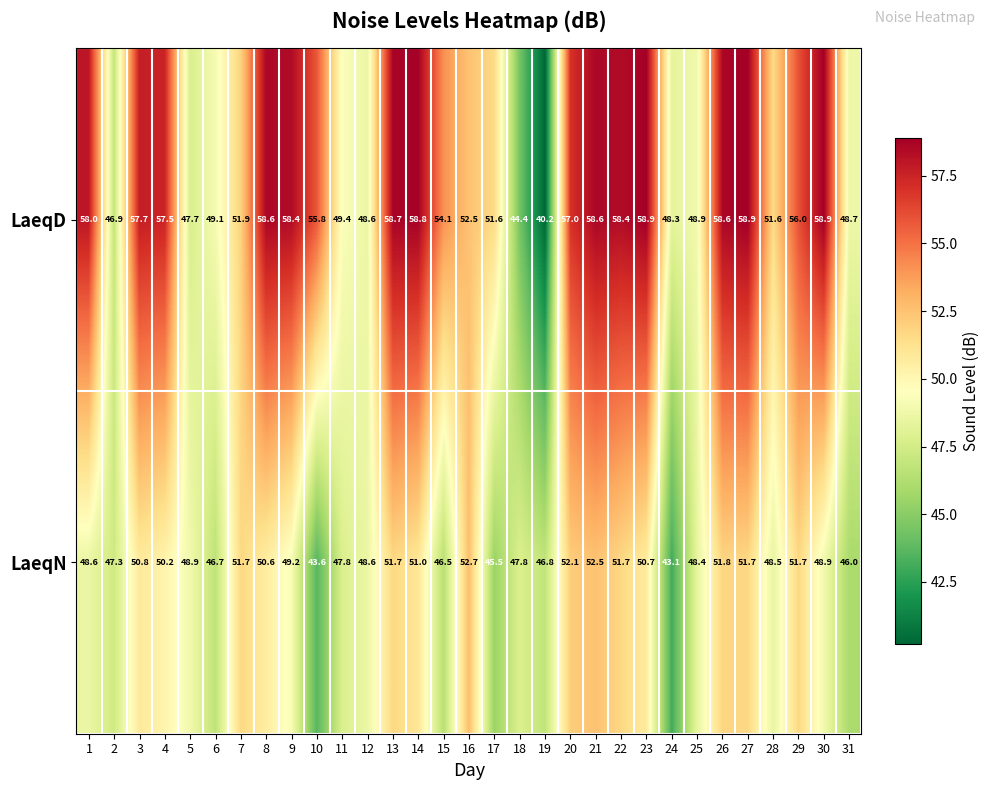

The LaeqD series shows 74.7 at 7. True or false?

False